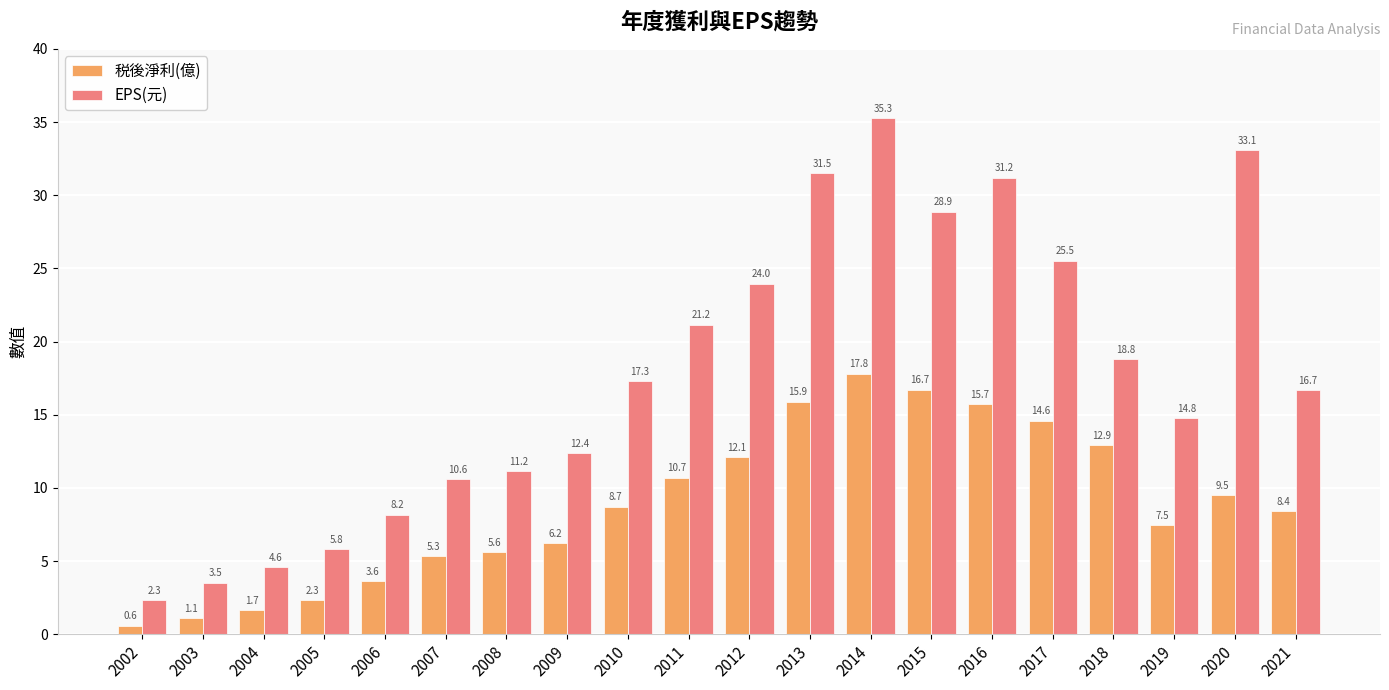

How many groups of bars are there?

20